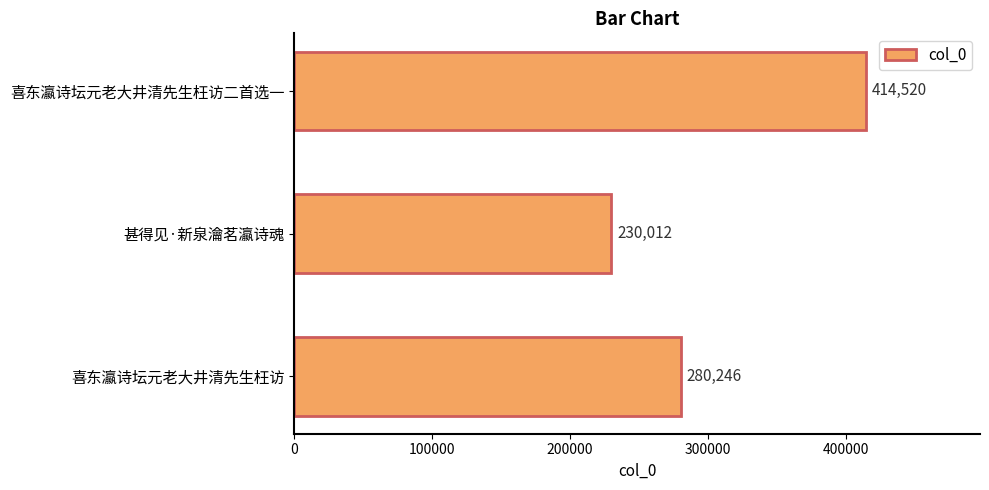

What is the average value?

308259